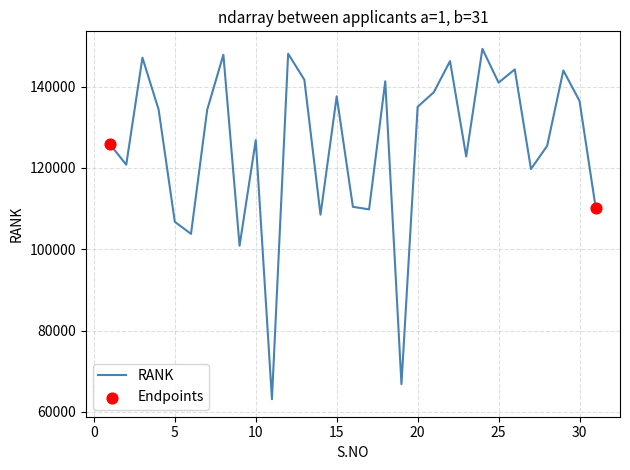

What is the difference between the maximum and minimum values?

86153